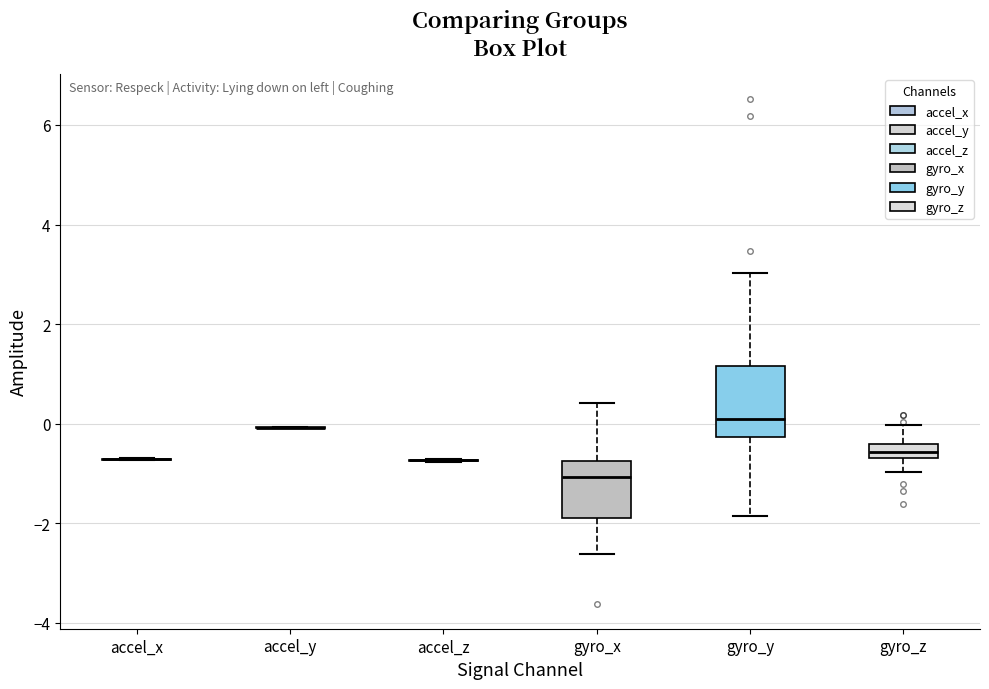

Which box is the tallest, from its lower edge to its upper edge?

gyro_y